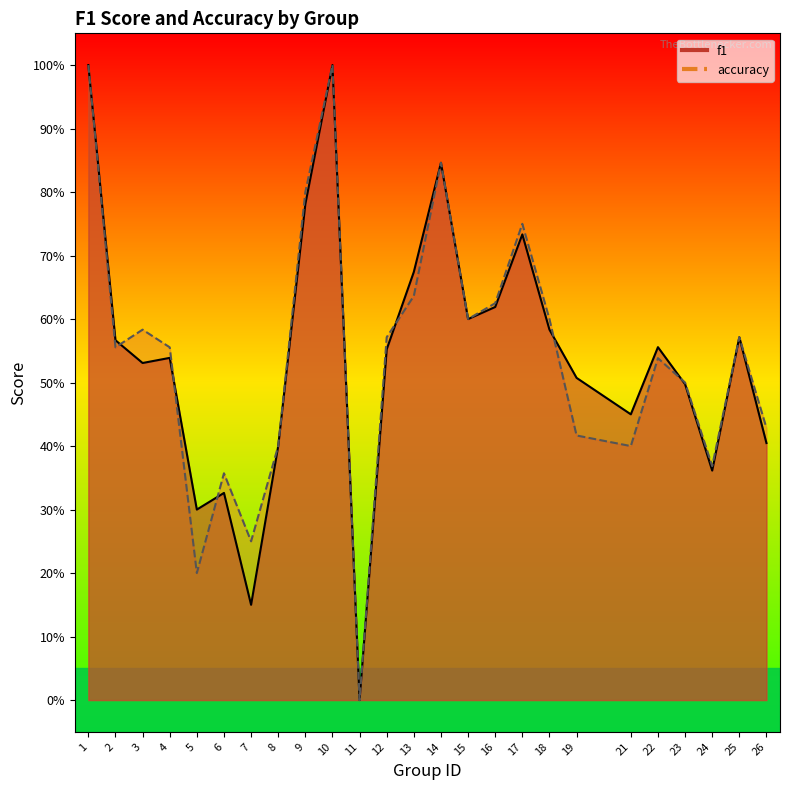

Does the chart have visible grid lines?

No